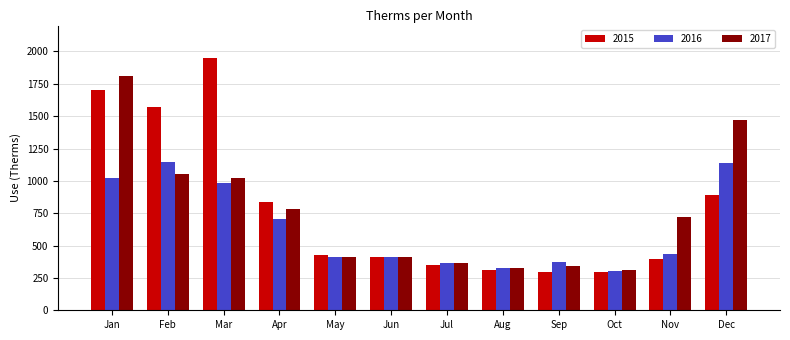

At which label does 2015 reach its peak?

Mar